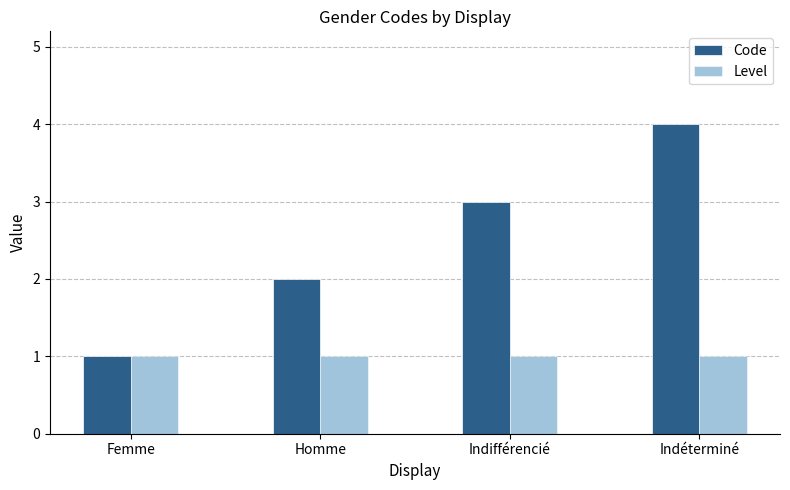

Read the Code value at Indifférencié.

3